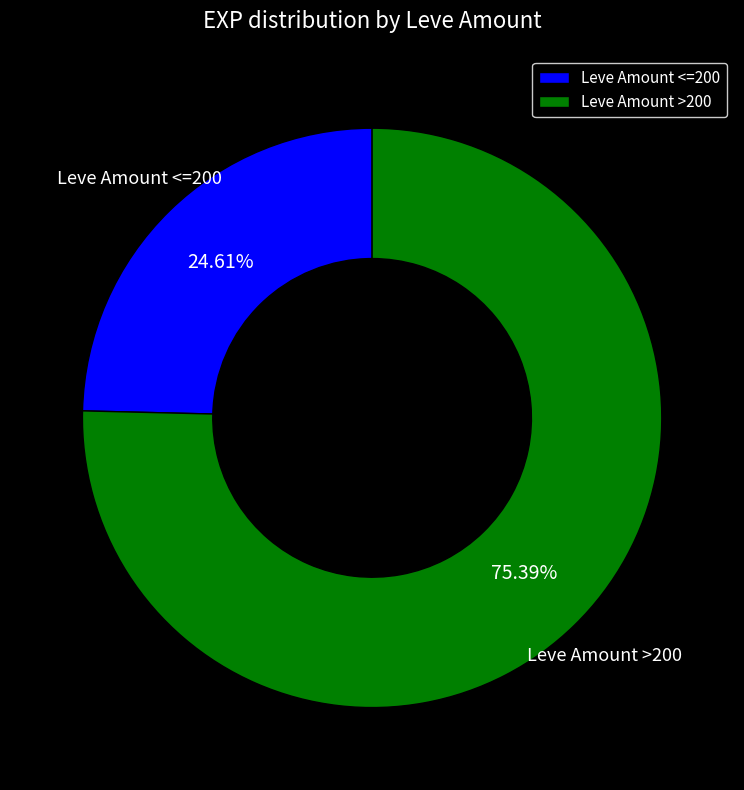

Count the number of slices in the pie.

2